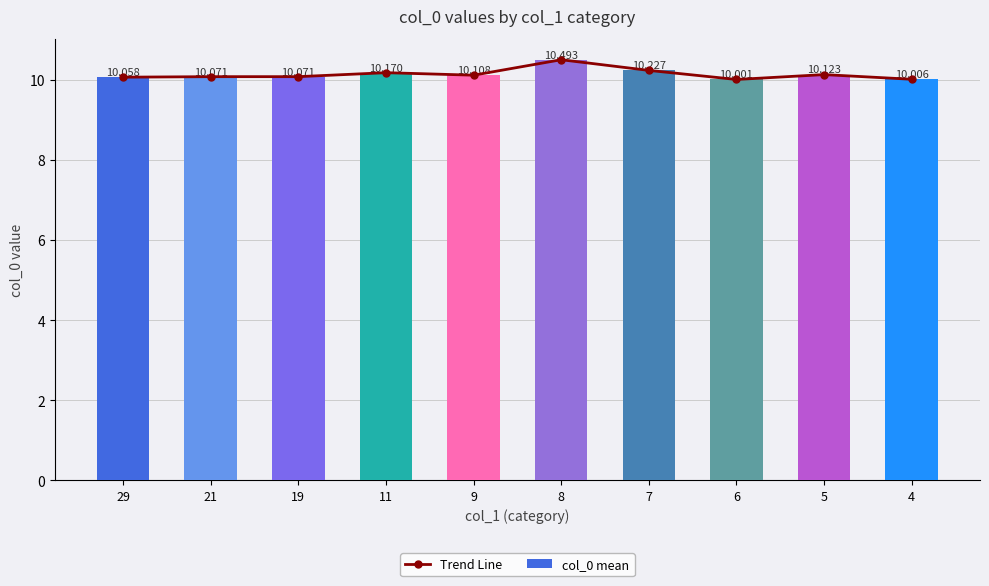

Is it true that col_0 mean equals 13.8 at 8?

False